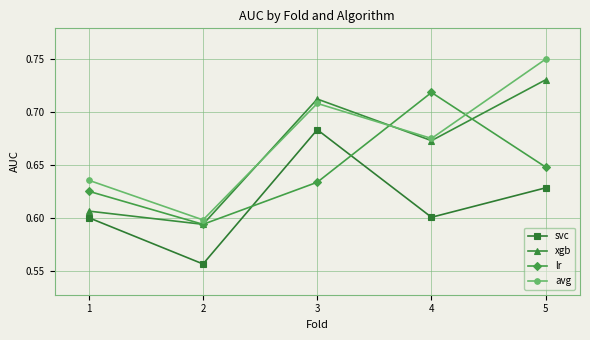

What is the difference between the second highest and second lowest values in the xgb series?

0.1